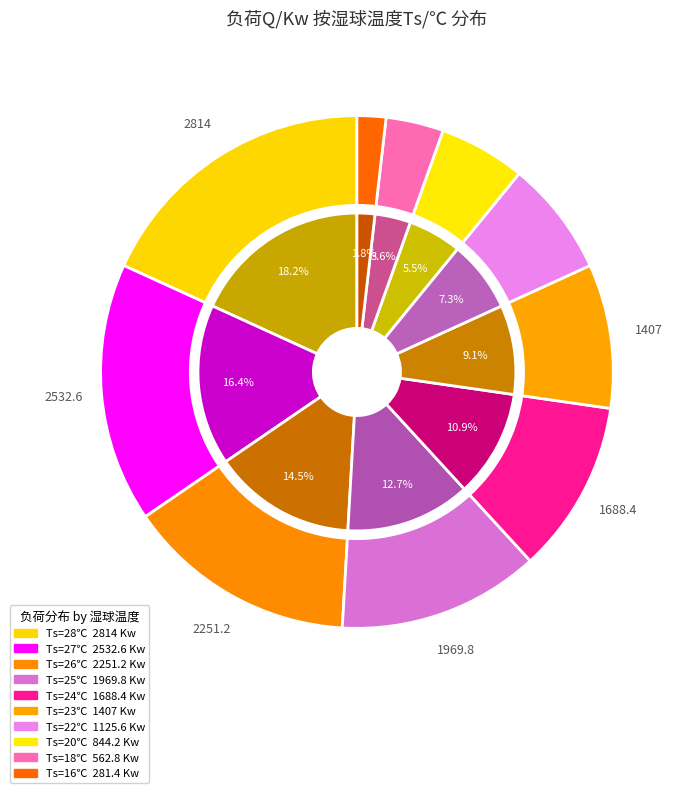

What is the change in value from 25 to 20?

-1125.6